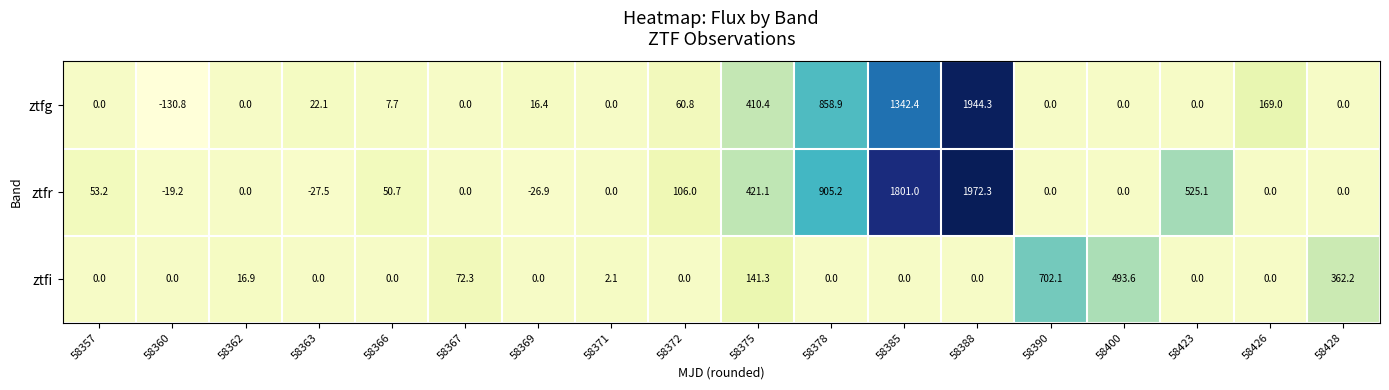

Which series has the largest total across all categories?

ztfr